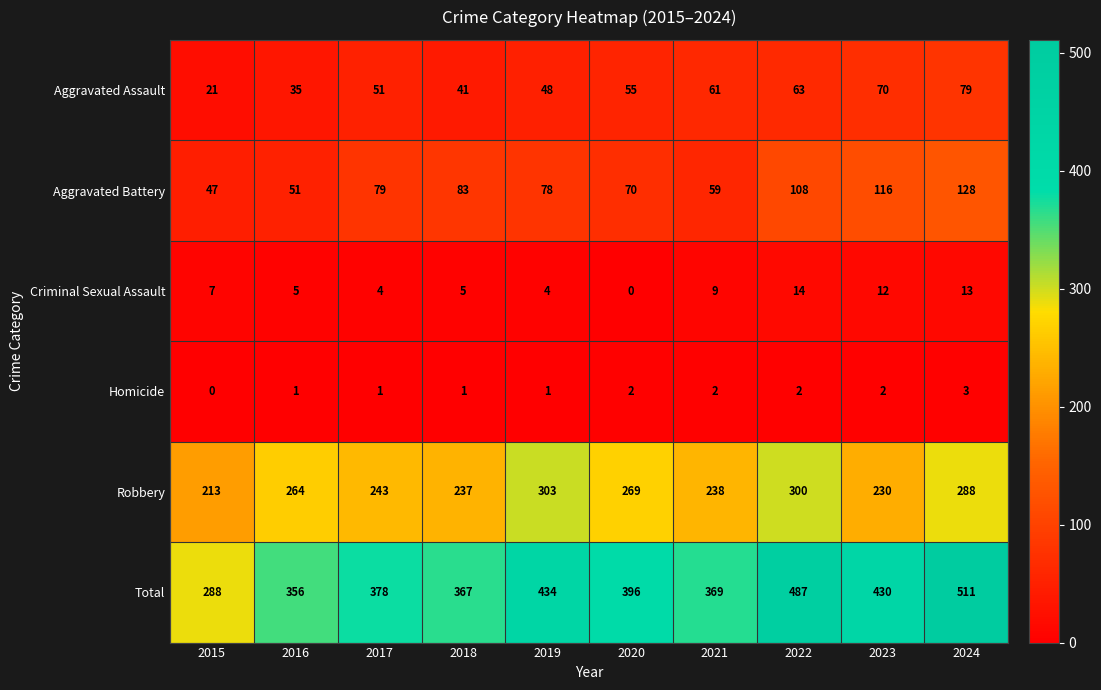

At which label is Robbery closest to 258?

2016